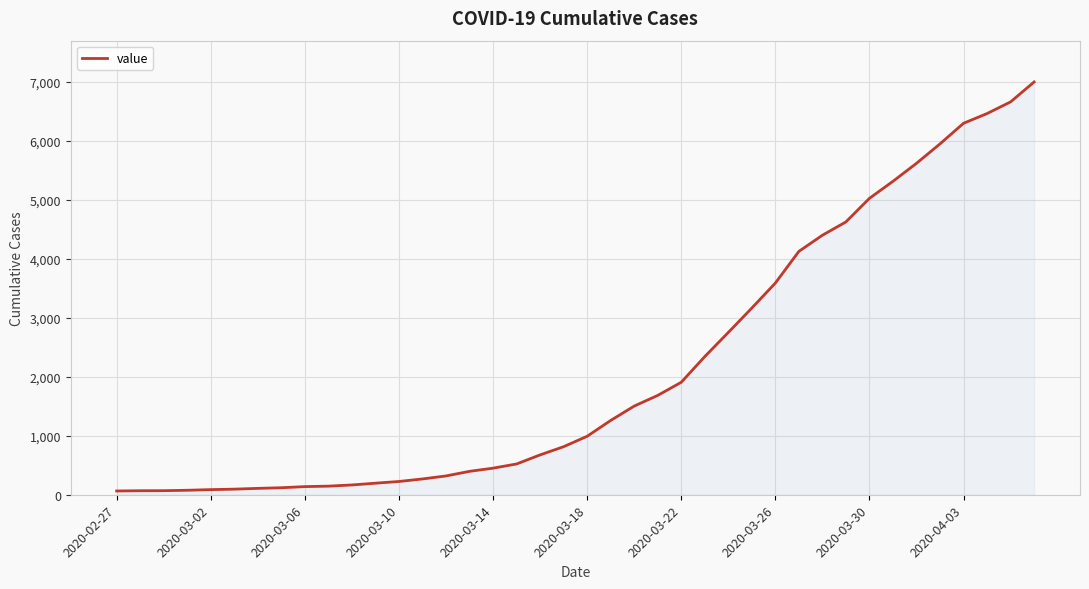

What is the difference between the maximum and minimum values?

6938